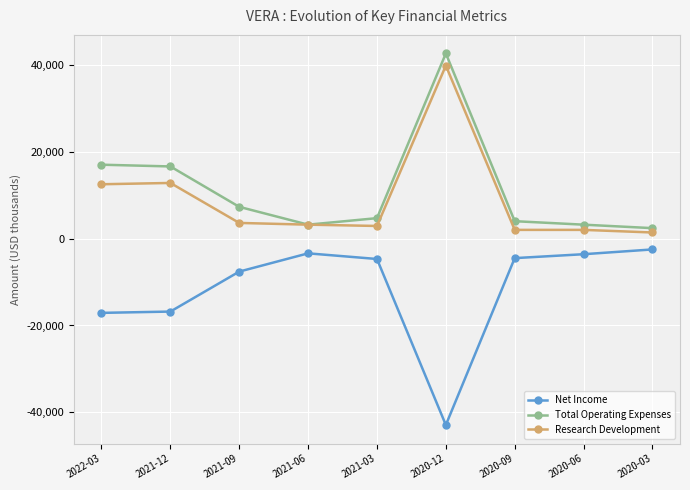

What is the difference between the Research Development values at 2021-03 and 2022-03?

9600